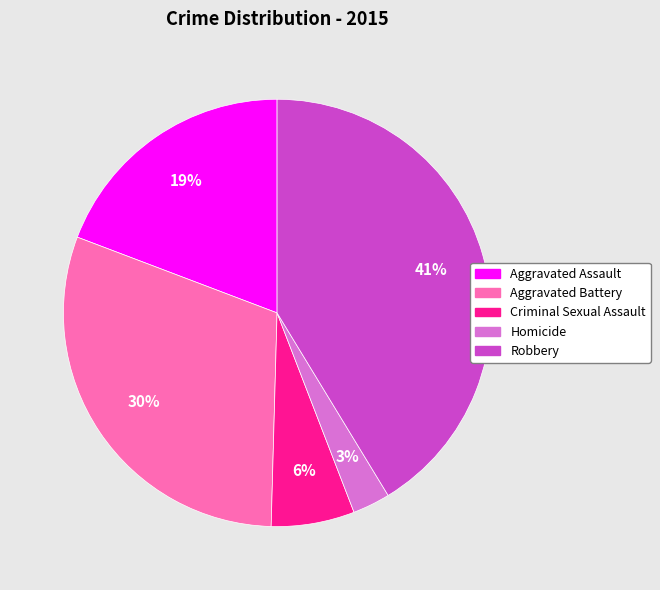

Combined, do Aggravated Assault and Robbery account for over 50%?

Yes